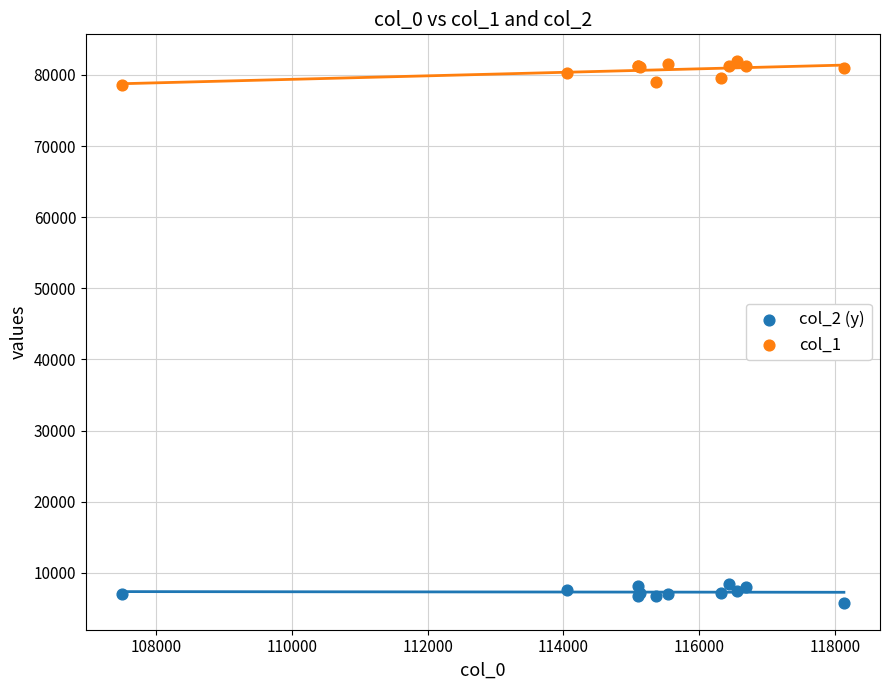

Which series contains the lowest Y value?

col_2 (y)